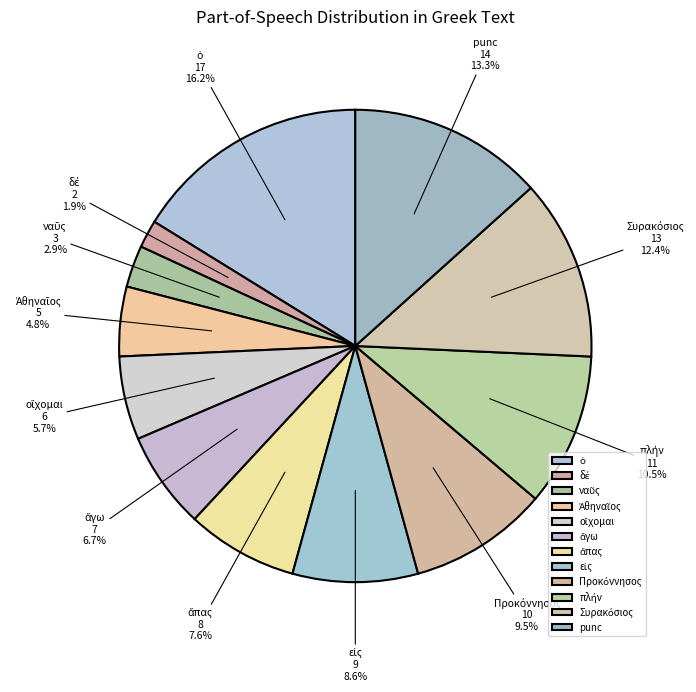

Is there any slice that represents more than half of the pie?

No